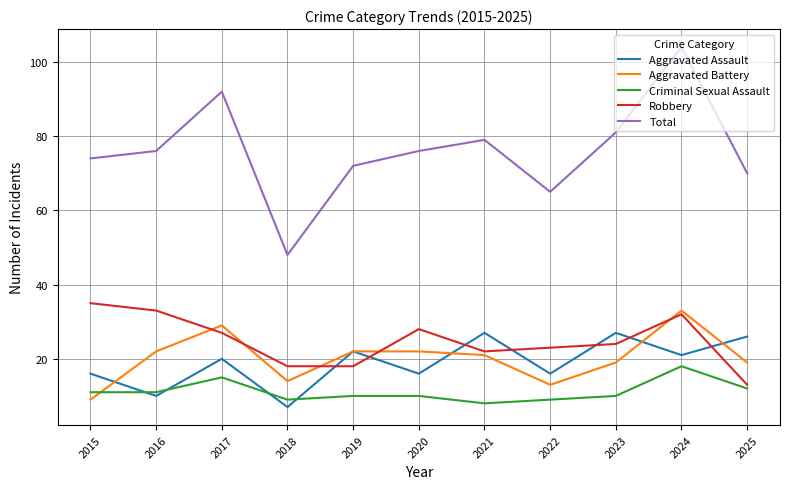

True or false: Total and Aggravated Assault cross at least once.

False